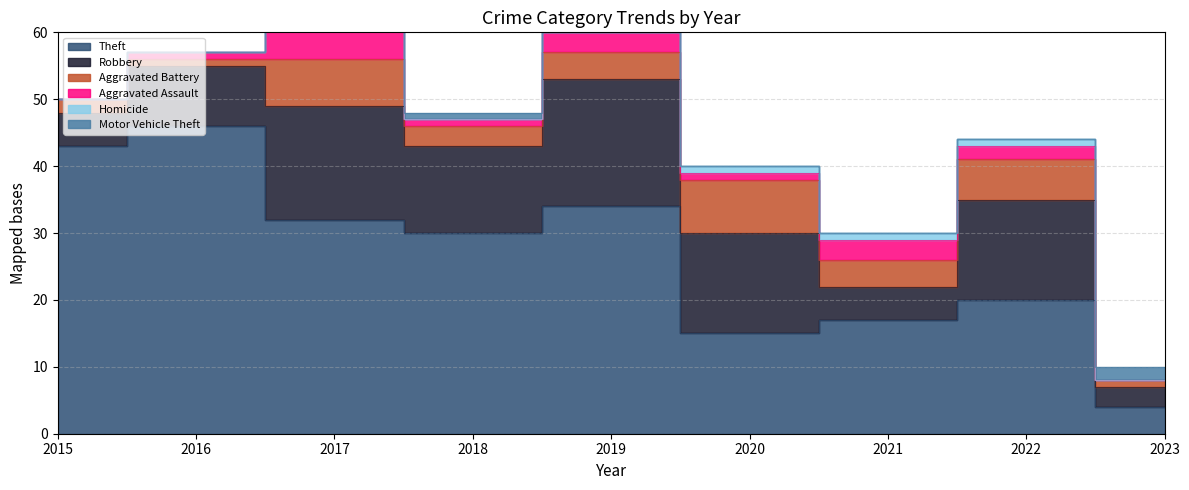

True or false: Aggravated Battery and Homicide intersect in this chart.

False